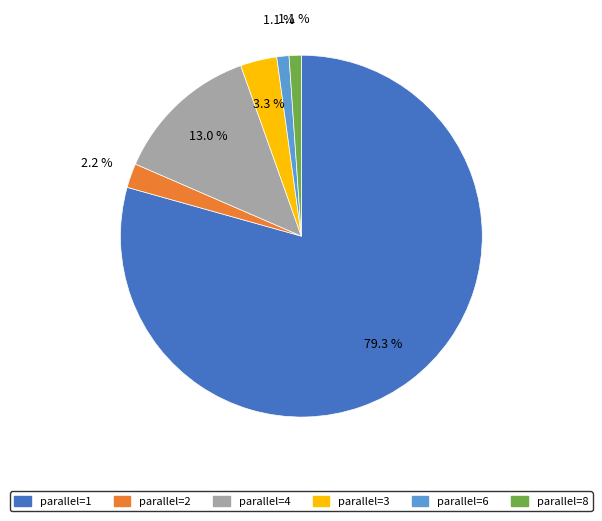

How many segments does this pie chart have?

6